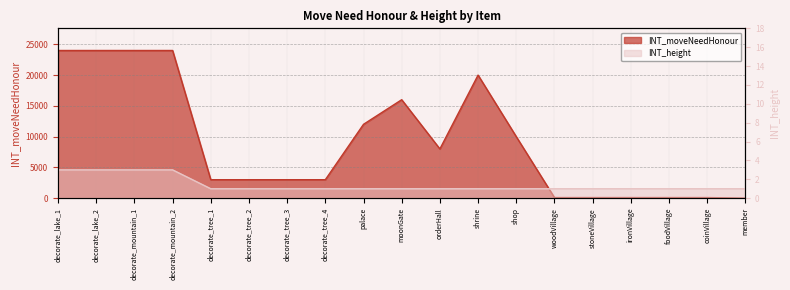

Which series has the largest range (max minus min)?

INT_moveNeedHonour